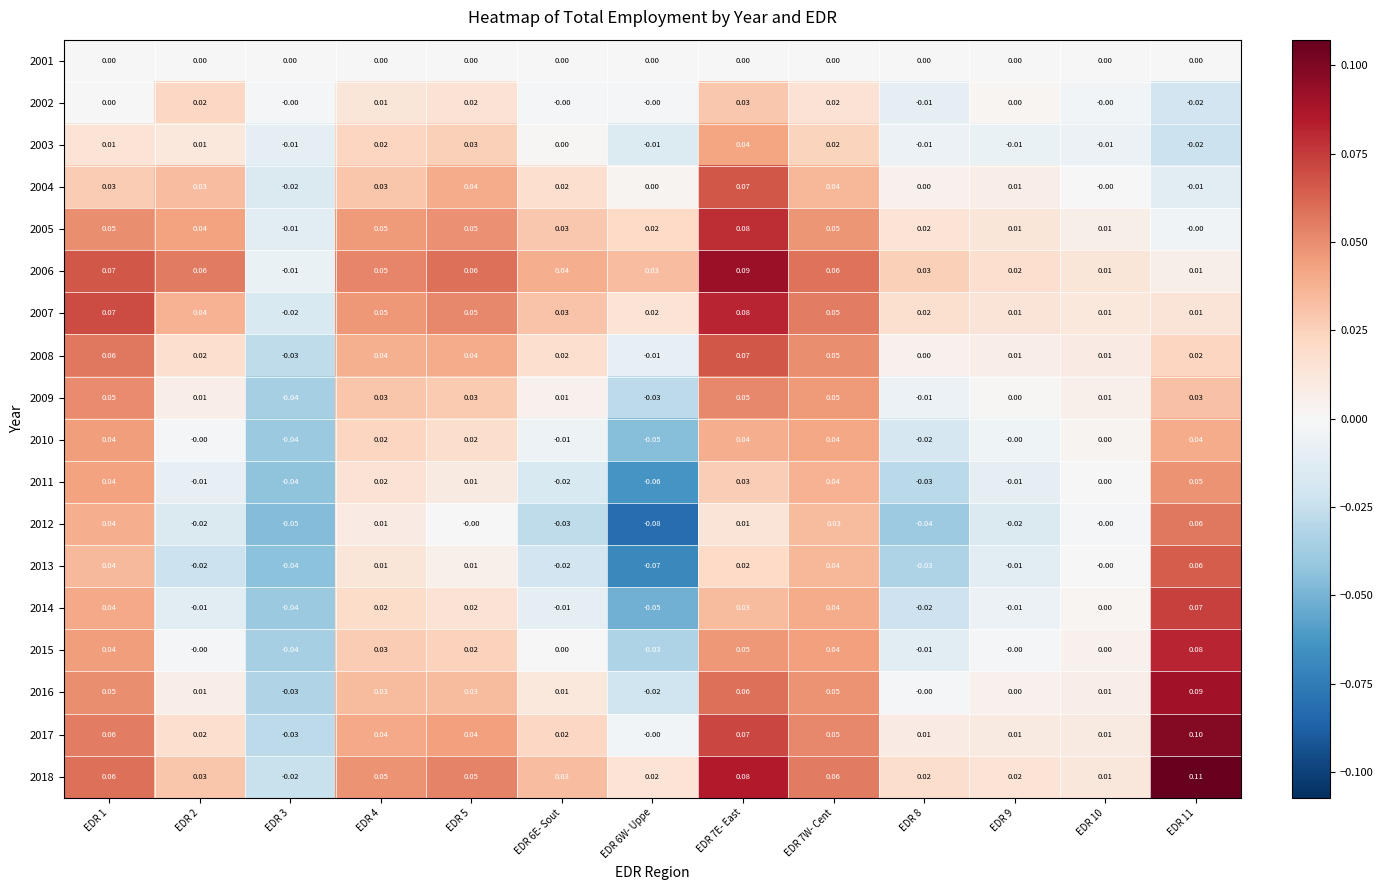

Count the number of data series in this chart.

18